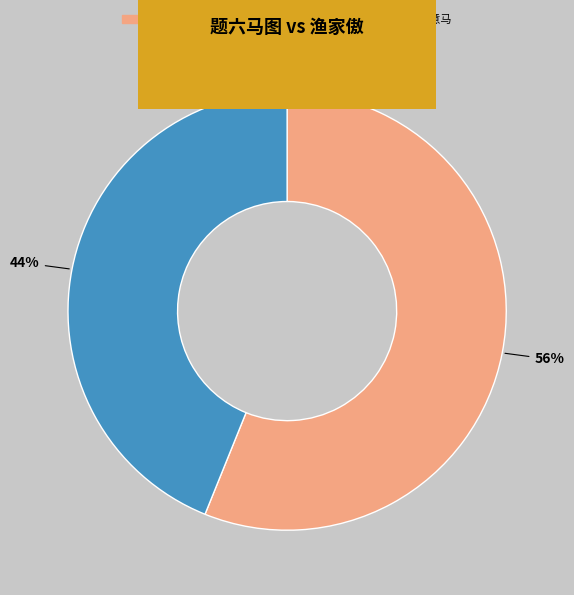

How many slices are in this pie chart?

2